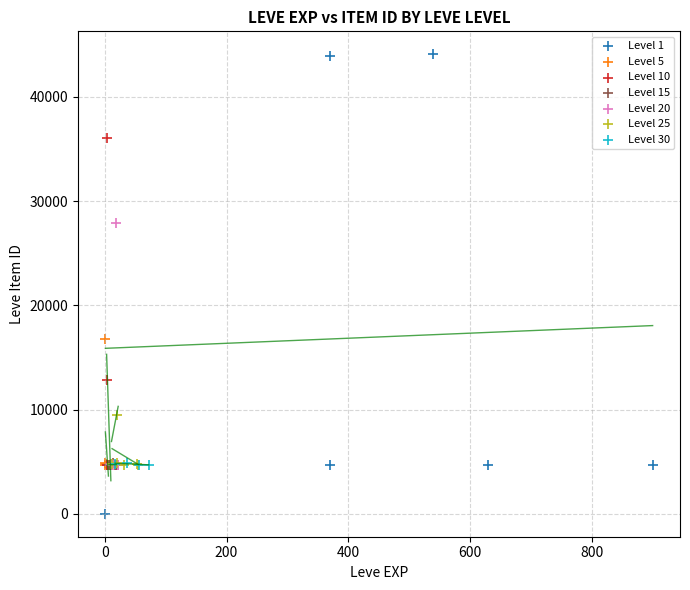

Which series has the widest spread of Y values?

Level 1